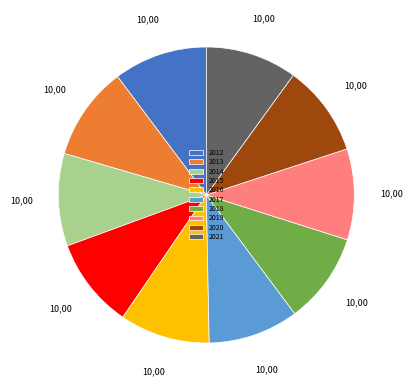

Is there a majority slice in this chart?

No